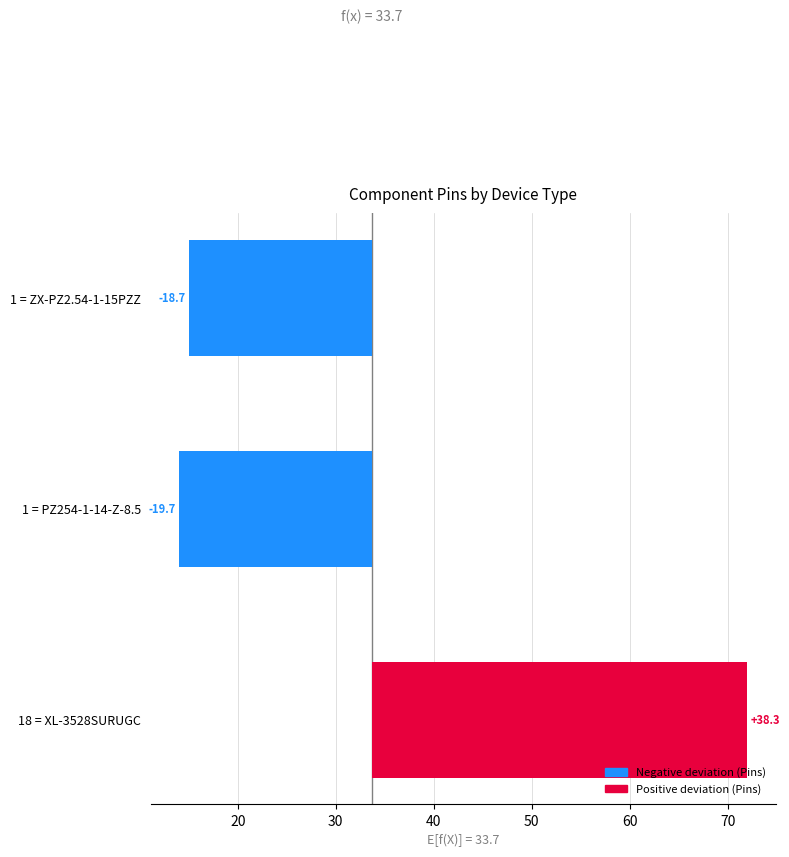

What is the change in value from 18 = XL-3528SURUGC to 1 = ZX-PZ2.54-1-15PZZ?

-57.0